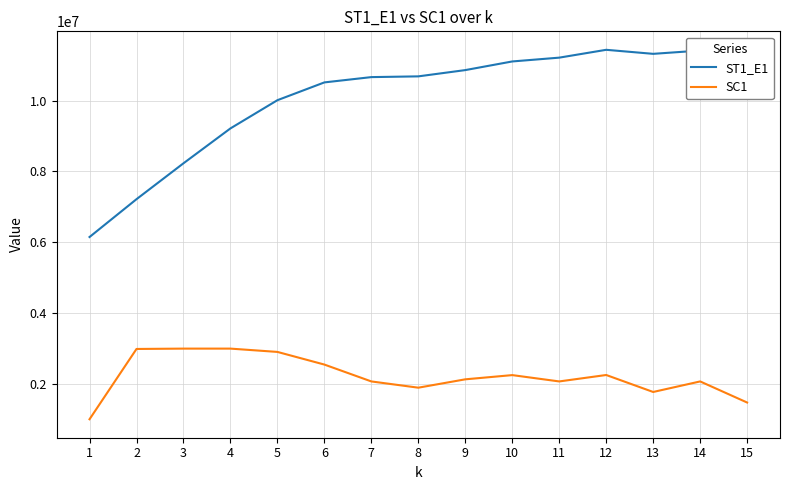

Does the chart have visible grid lines?

Yes